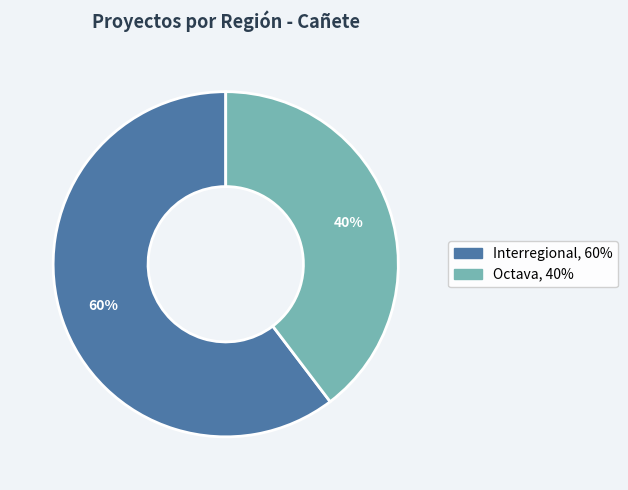

The Interregional slice represents 52% of the pie. True or false?

False